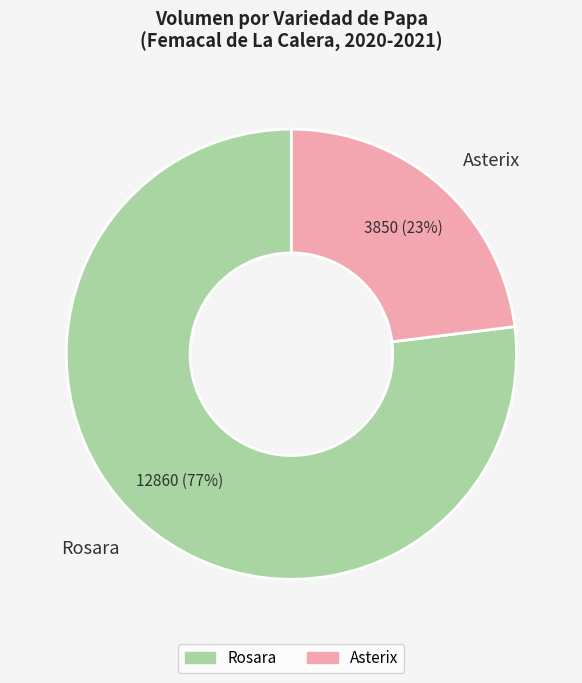

To the nearest percent, what percentage of the pie is Asterix?

23%